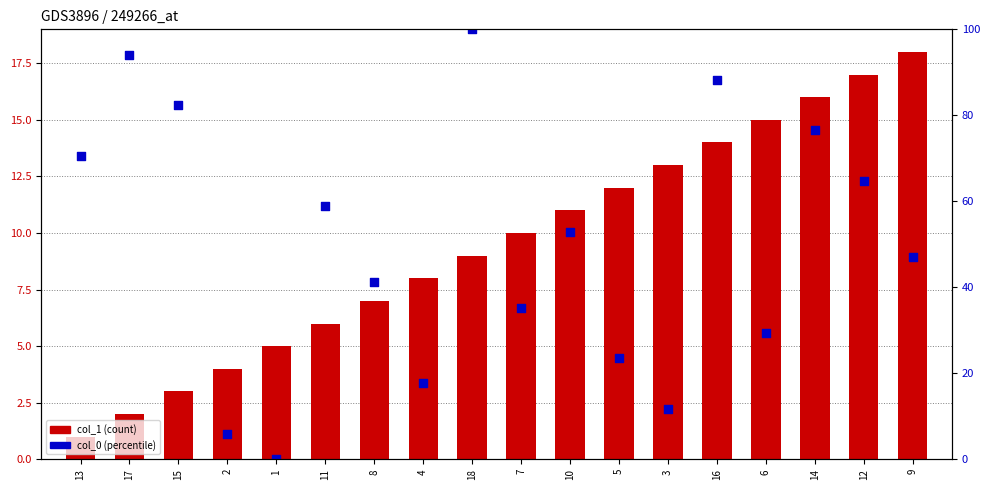

At which category is the sum across all series the highest?

18